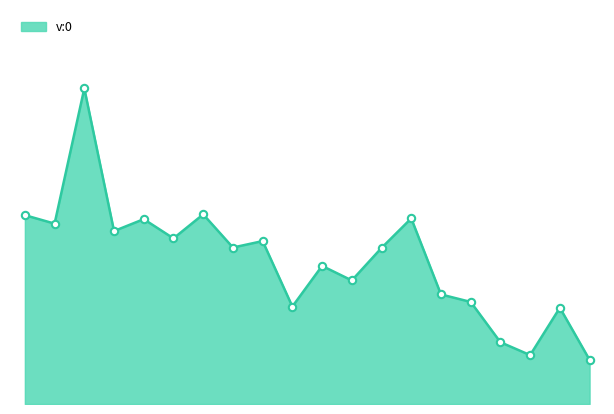

What is the change in value from 14 to 29?

+0.3